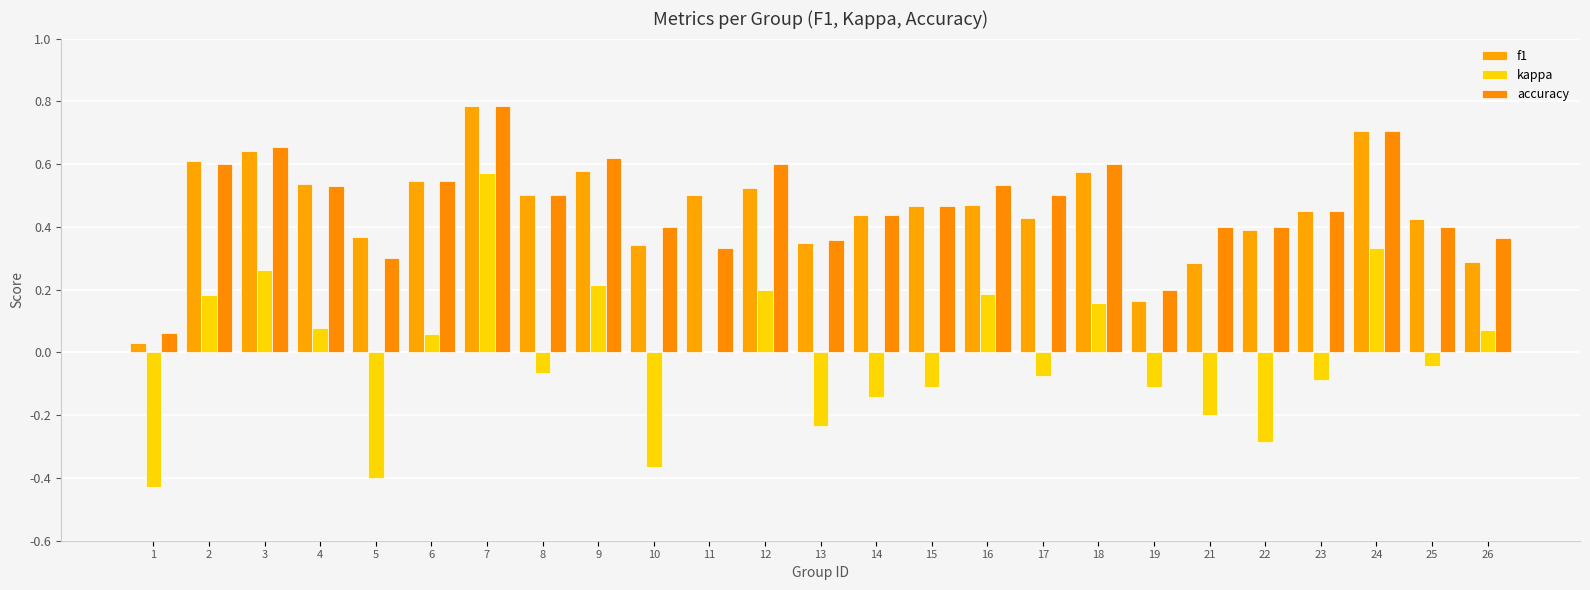

What are all the series names shown in the legend?

f1, kappa, accuracy